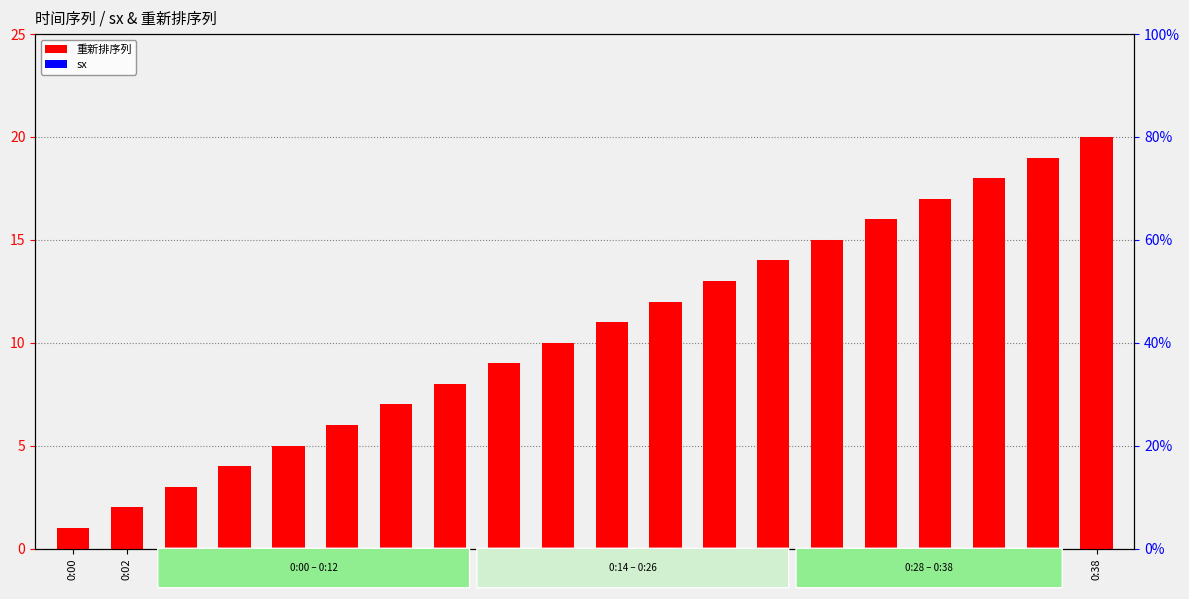

Read the 重新排序列 value at 0:08.

5